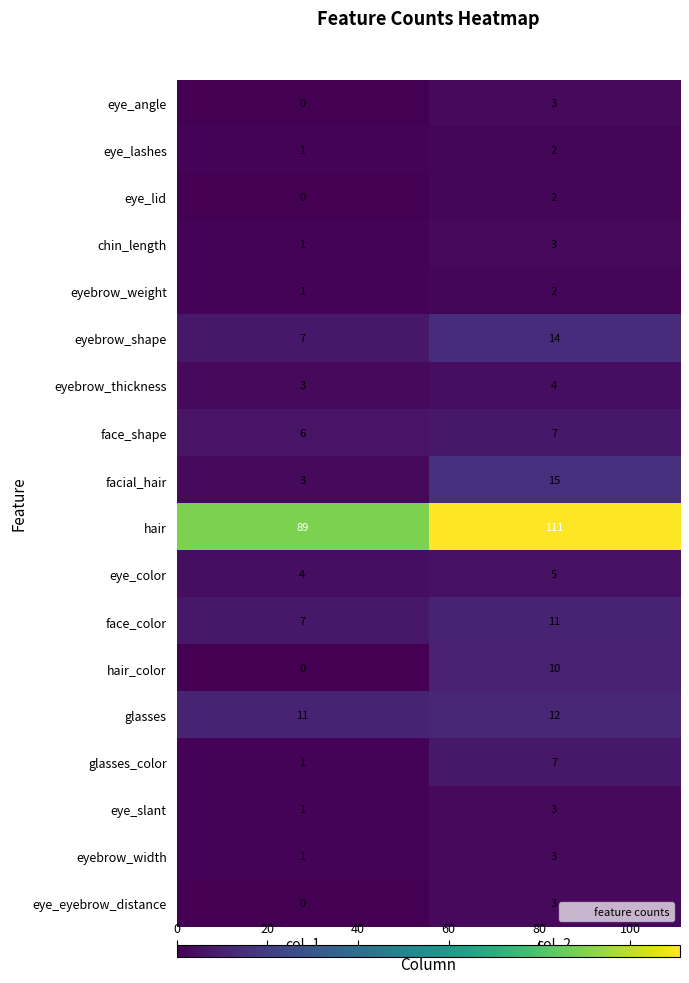

Rank the categories by eyebrow_width value from highest to lowest.

col_2, col_1